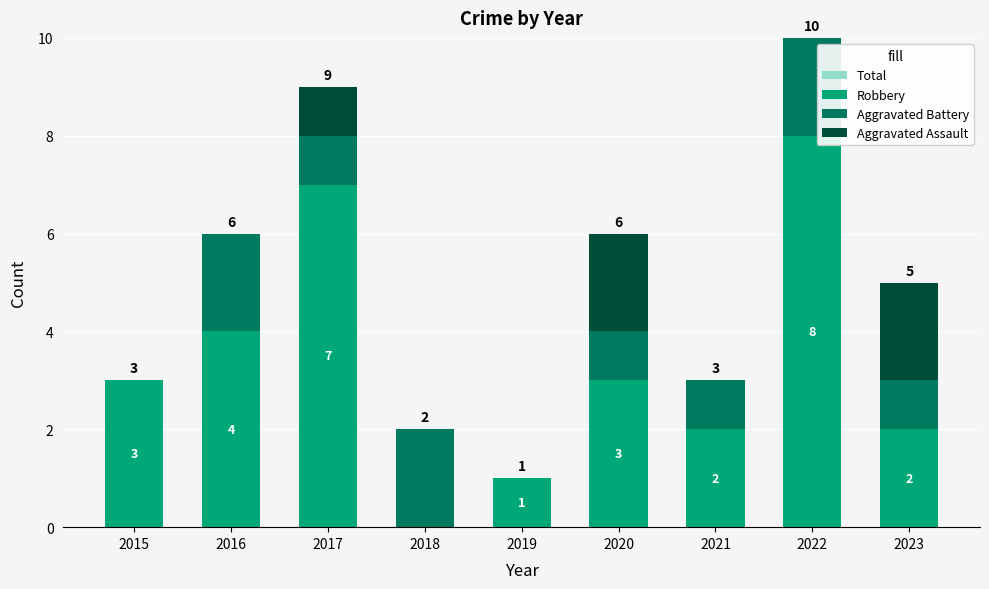

At which label does Total reach its minimum?

2019